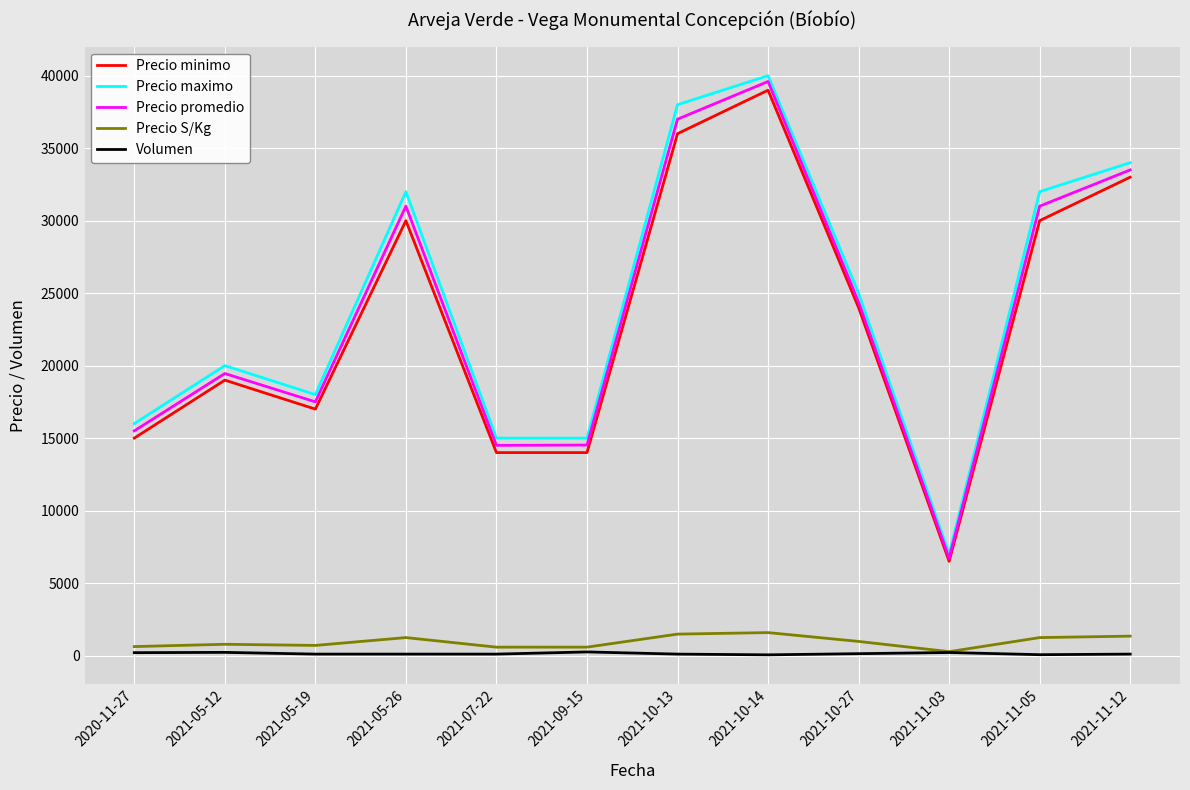

What is the maximum value shown in the chart?

40000